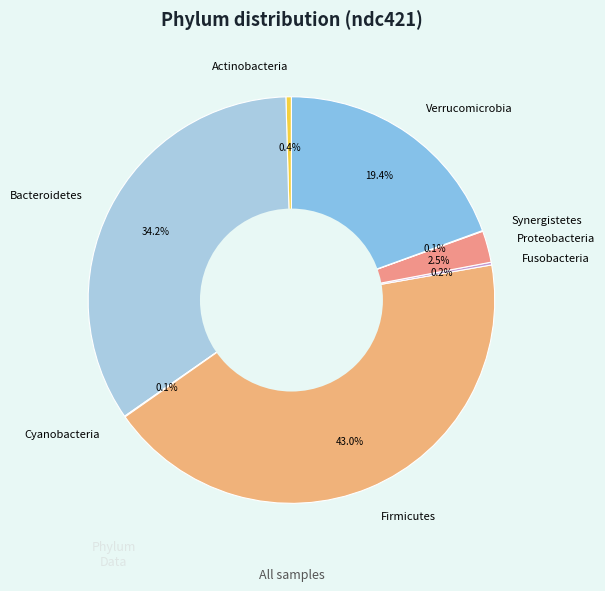

Between Firmicutes and Bacteroidetes, which is larger?

Firmicutes